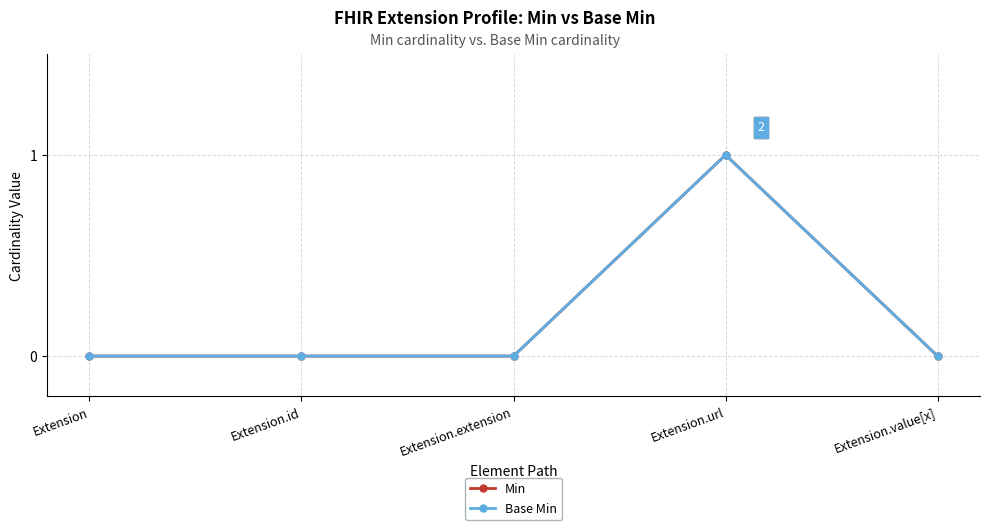

Reading left to right, what are all the values shown in this chart?

Min: Extension=0	Extension.id=0	Extension.extension=0	Extension.url=1	Extension.value[x]=0
Base Min: Extension=0	Extension.id=0	Extension.extension=0	Extension.url=1	Extension.value[x]=0